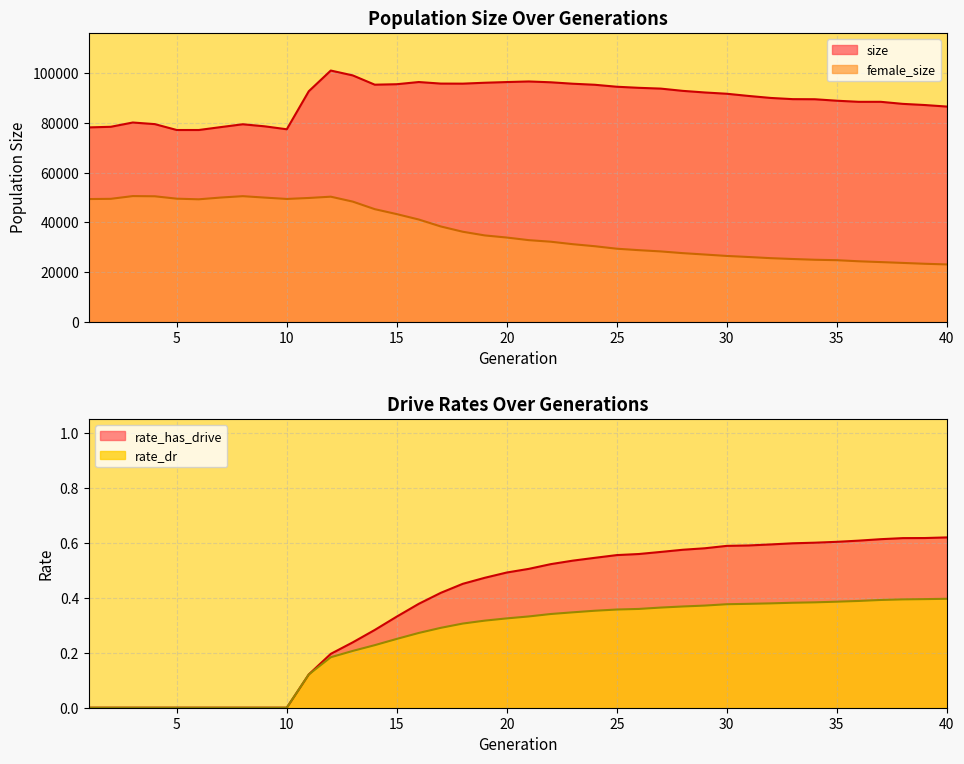

What is the sum of the size values at 25 and 2?

173106.0